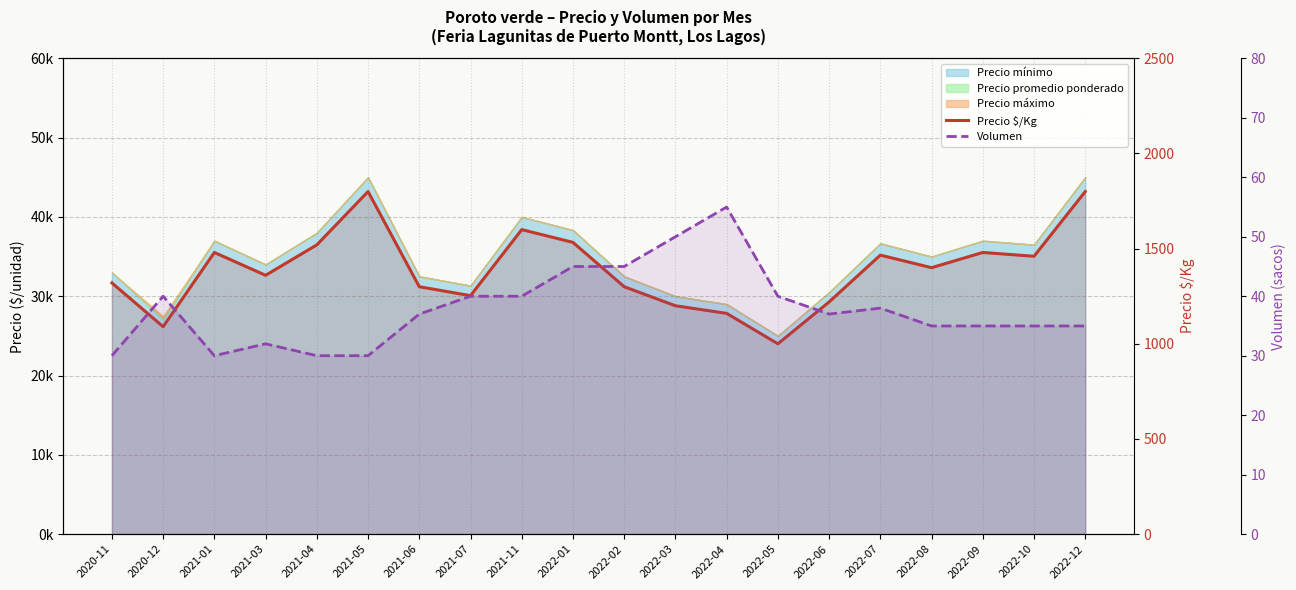

Reading left to right, transcribe all the data shown in this chart.

Precio $/Kg: 1320	1090	1480	1360	1520	1800	1300	1253	1600	1533	1300	1200	1160	1000	1220	1466	1400	1480	1460	1800
Volumen: 30	40	30	32	30	30	37	40	40	45	45	50	55	40	37	38	35	35	35	35